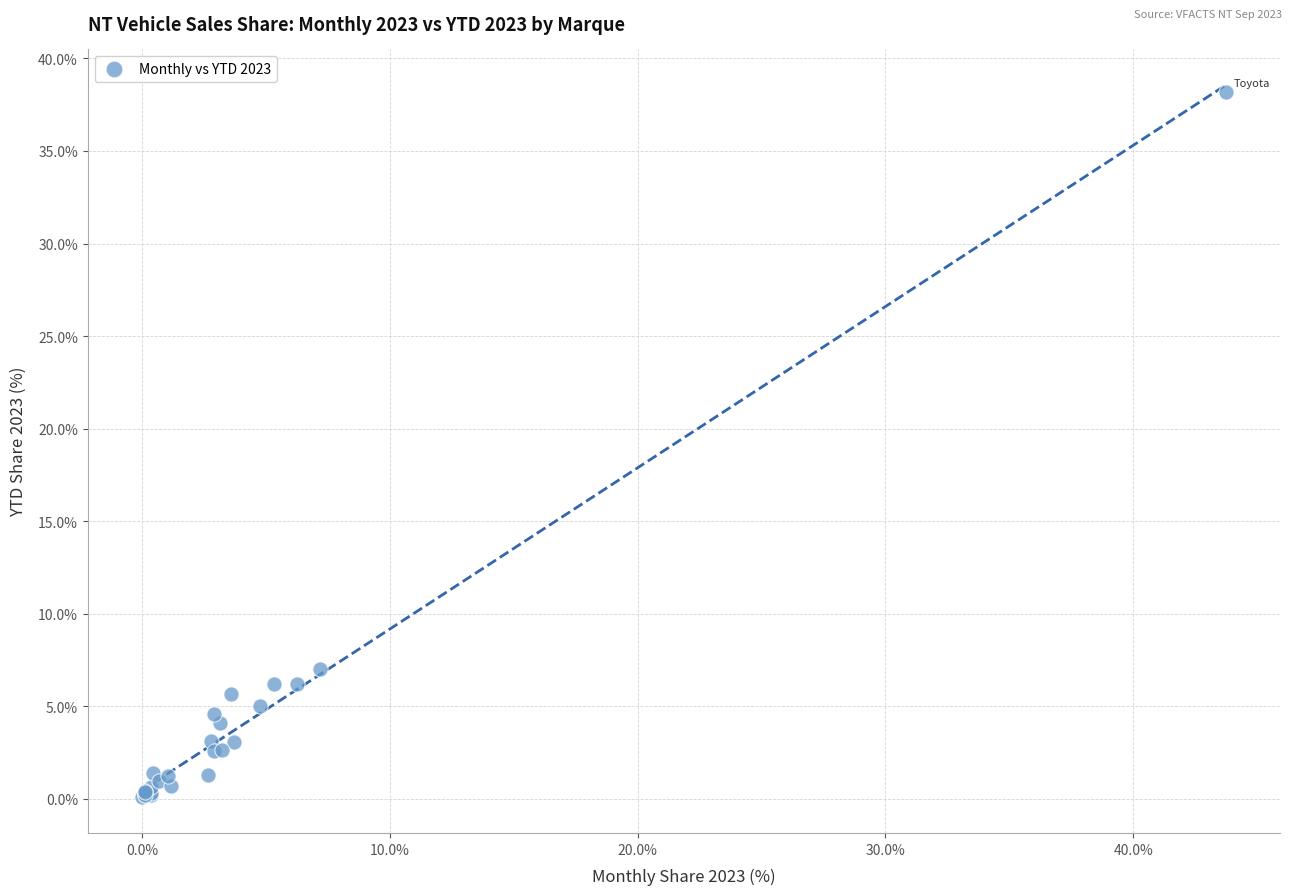

What Y value in the scatter plot is closest to 19?

7.0